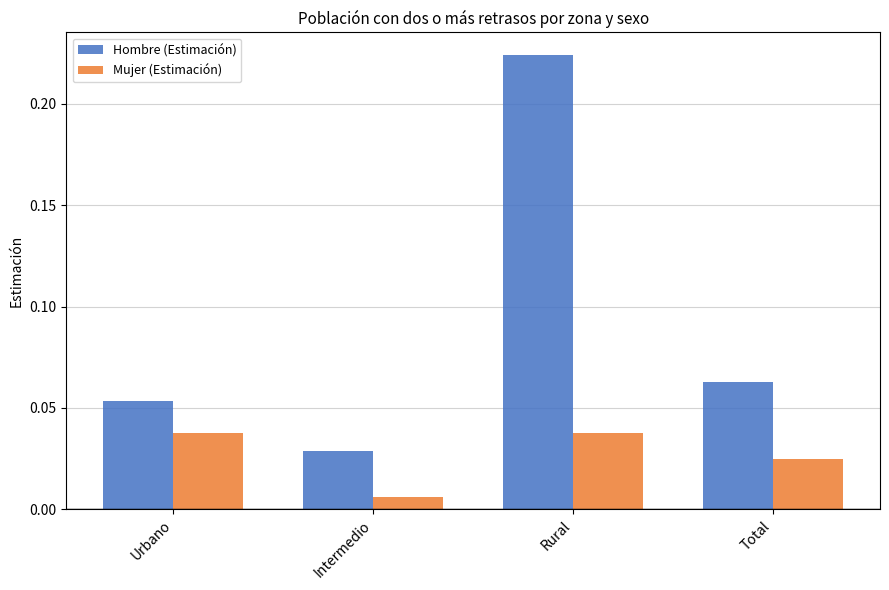

Is it true that Hombre (Estimación) equals 0.3 at Rural?

False